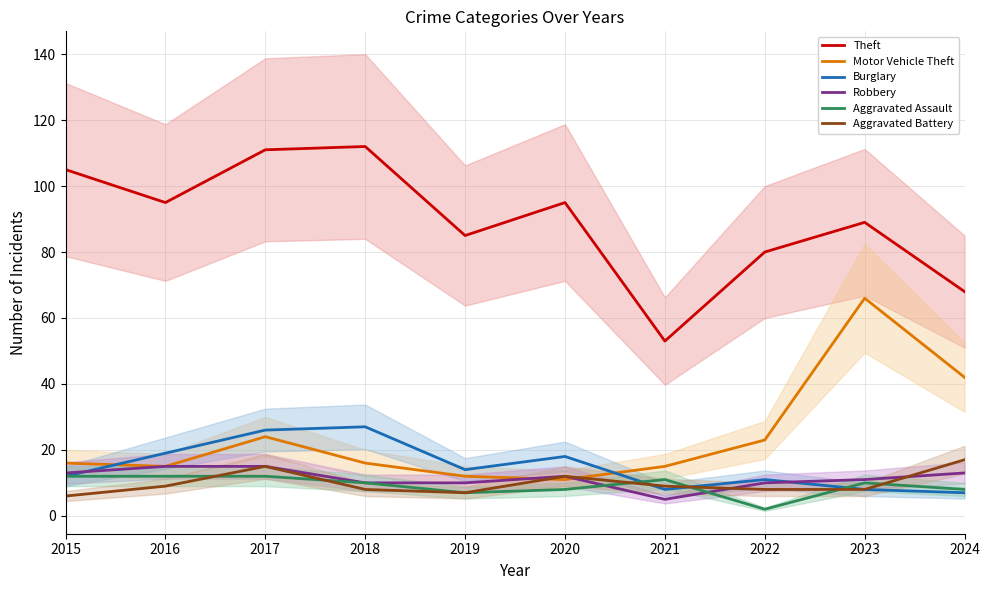

True or false: Aggravated Assault and Theft intersect in this chart.

False